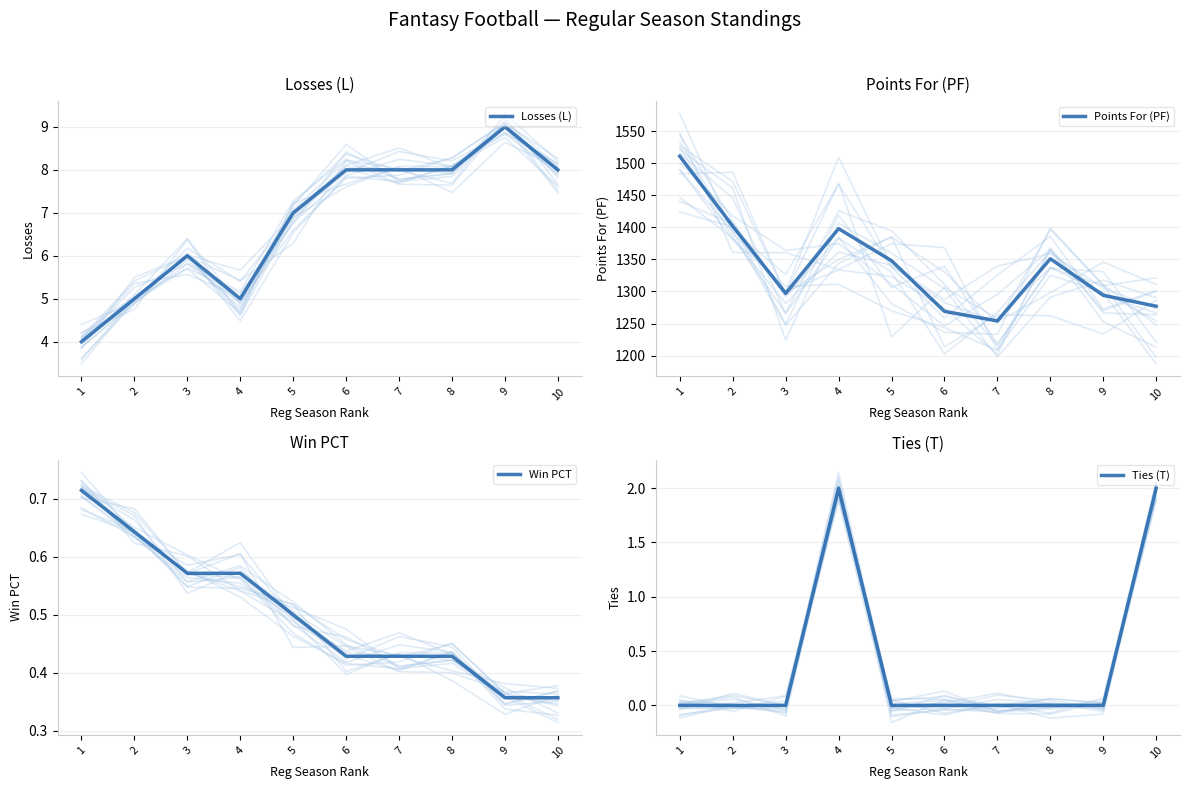

Reading left to right, transcribe all the data shown in this chart.

Losses (L): 1=4.0	2=5.0	3=6.0	4=5.0	5=7.0	6=8.0	7=8.0	8=8.0	9=9.0	10=8.0
Points For (PF): 1=1511.0	2=1402.0	3=1297.0	4=1398.0	5=1348.0	6=1269.0	7=1254.0	8=1351.0	9=1294.0	10=1277.0
Win PCT: 1=0.7	2=0.6	3=0.6	4=0.6	5=0.5	6=0.4	7=0.4	8=0.4	9=0.4	10=0.4
Ties (T): 1=0.0	2=0.0	3=0.0	4=2.0	5=0.0	6=0.0	7=0.0	8=0.0	9=0.0	10=2.0